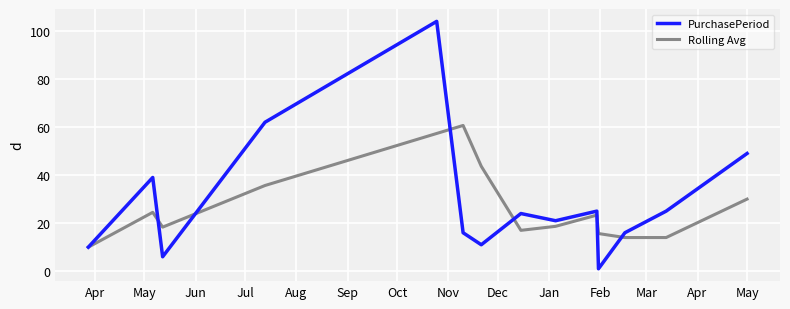

Rank the series by their maximum value, from highest to lowest.

PurchasePeriod, Rolling Avg